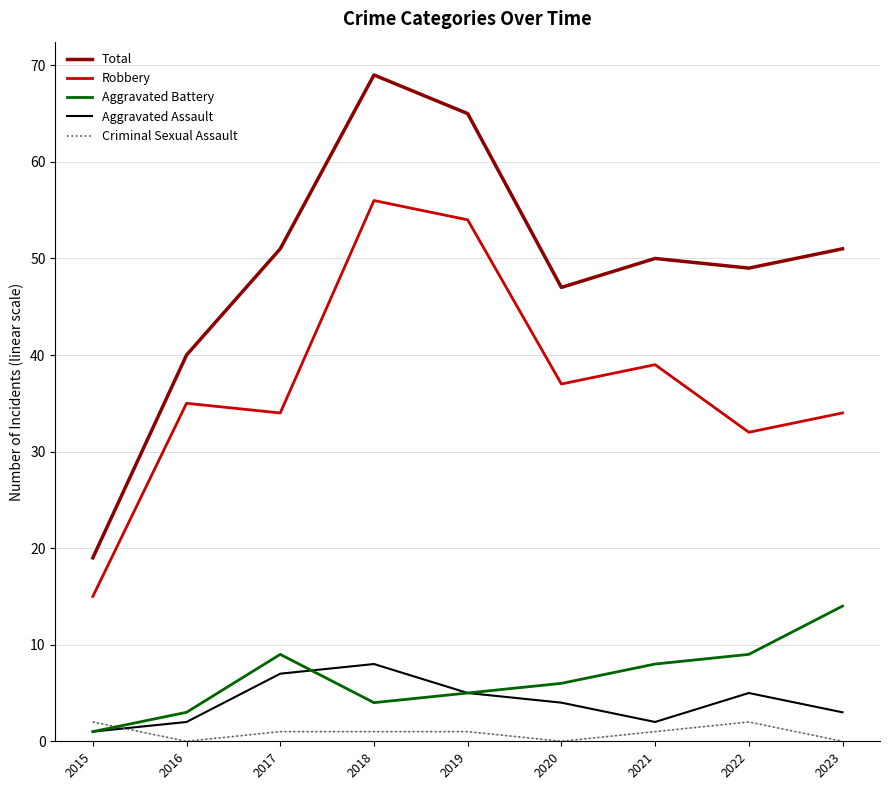

Which series has the largest range (max minus min)?

Total